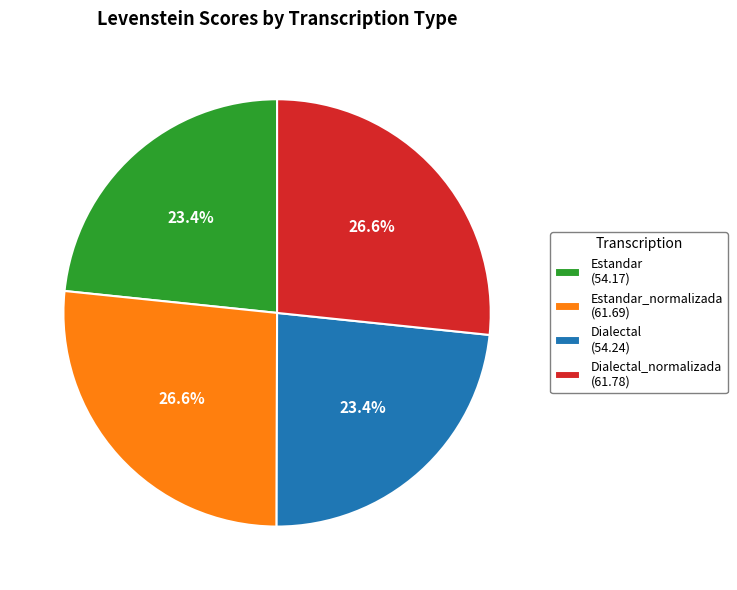

What percentage is NOT represented by Dialectal (54.24)?

76.6%